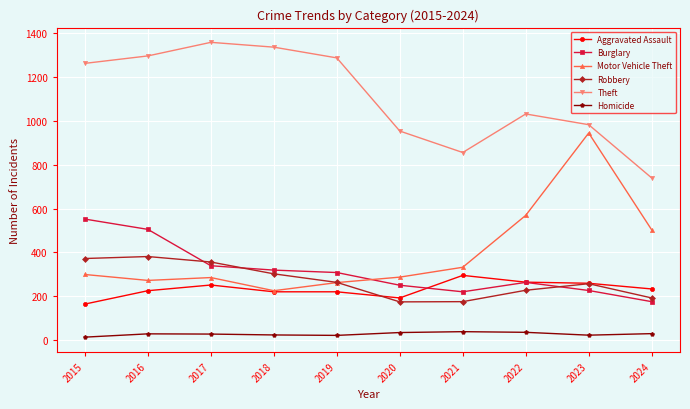

What is the difference between the Motor Vehicle Theft values at 2024 and 2022?

66